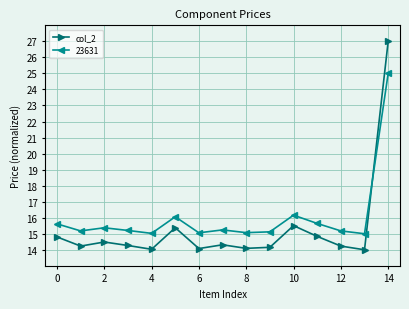

Which series has the largest total across all categories?

23631